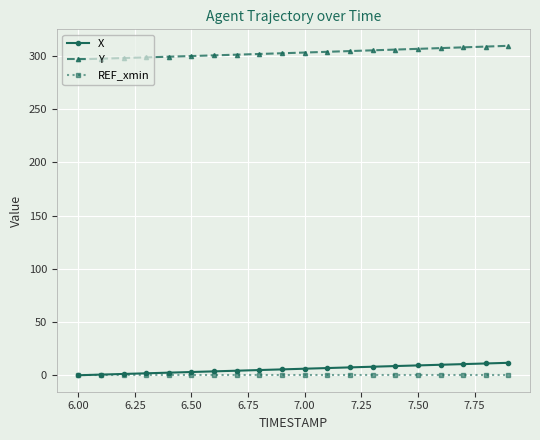

What is the greatest value displayed?

309.4